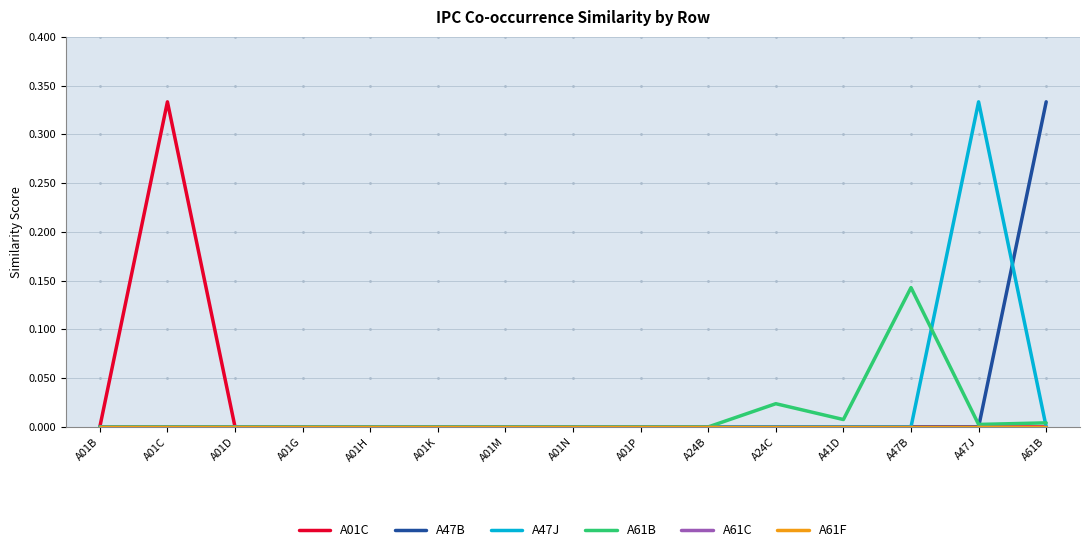

Is the value of A47J at A01N greater than the value of A61F at A61B?

No